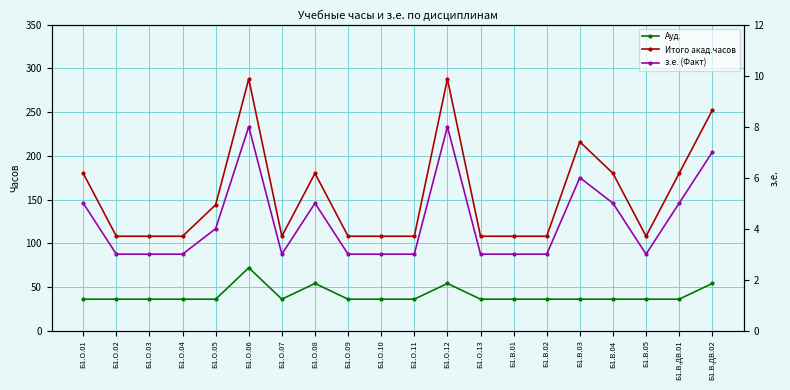

What is the sum of all з.е. (Факт) values?

86